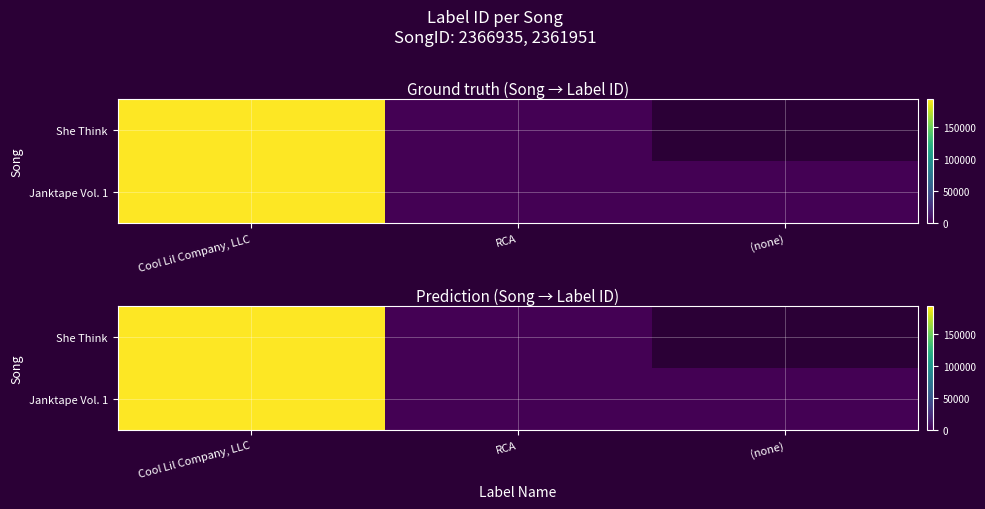

What is the average value of the Janktape Vol. 1 series?

64280.0